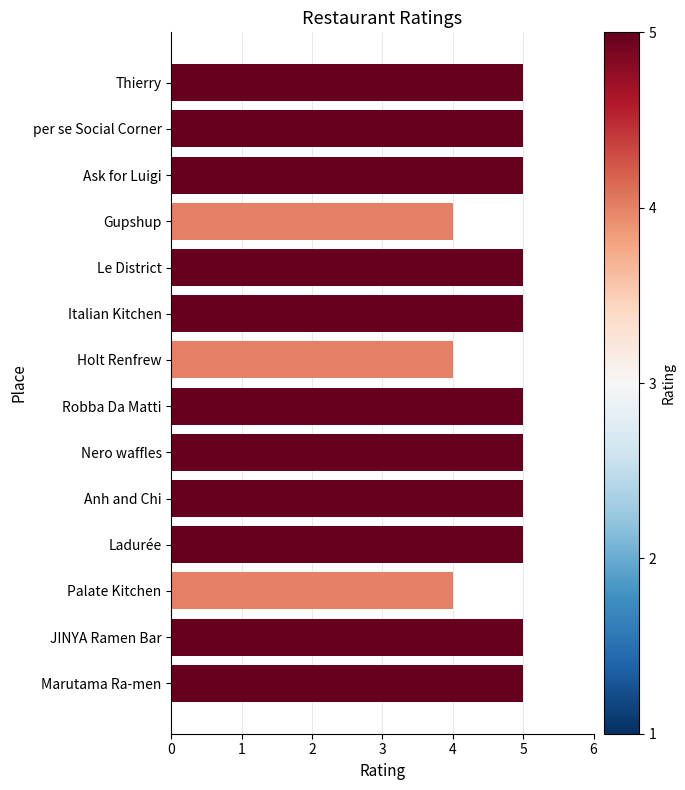

True or false: the data shows 7 at Le District.

False